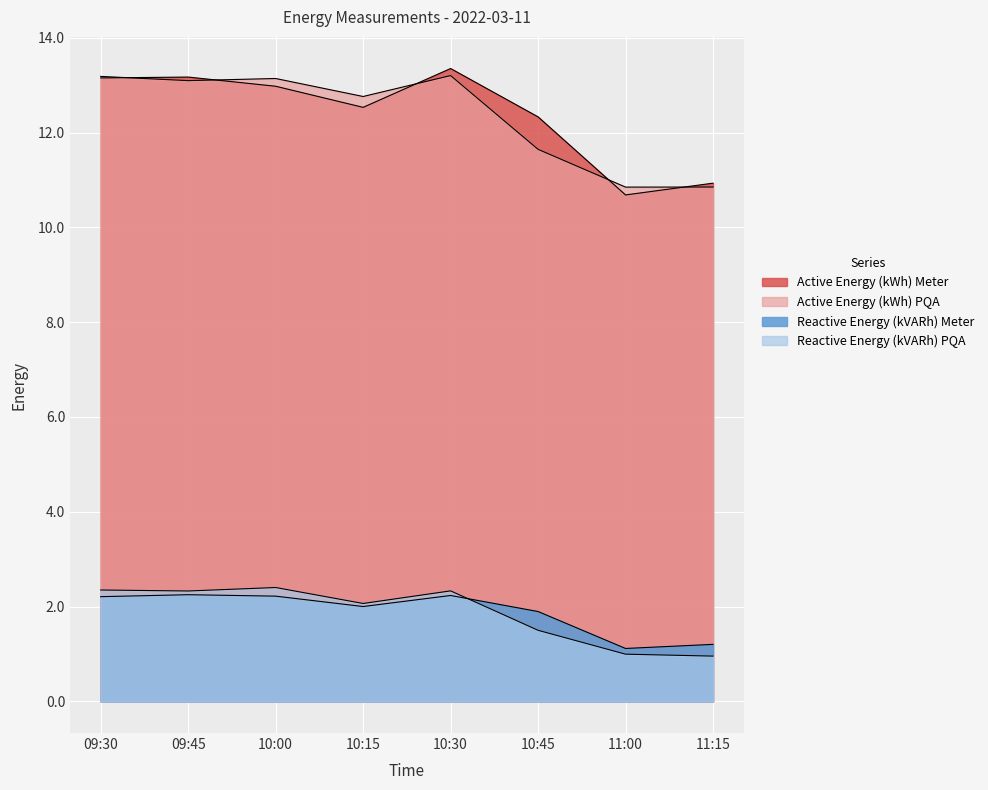

At which label is Active Energy (kWh) Meter closest to 12?

10:45